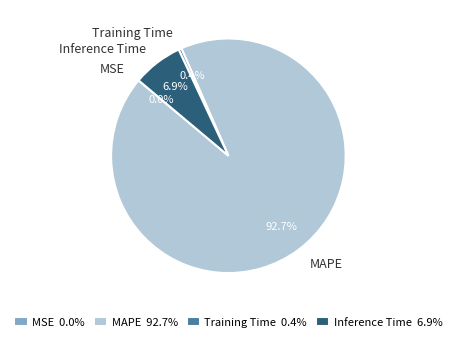

How much of the chart is everything except Training Time?

99.6%